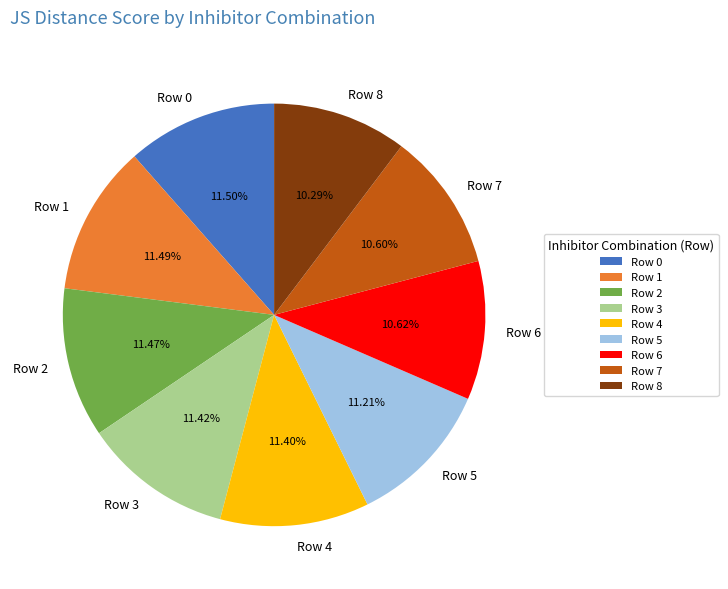

What percentage is the Row 8 slice, to the nearest percent?

10%